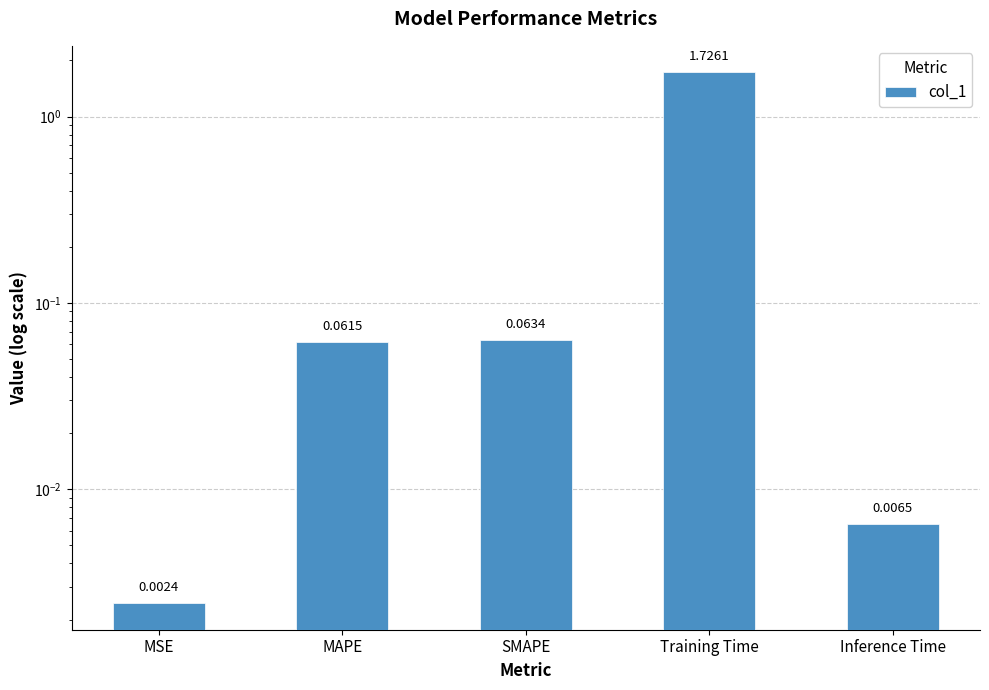

What is the average value?

0.4